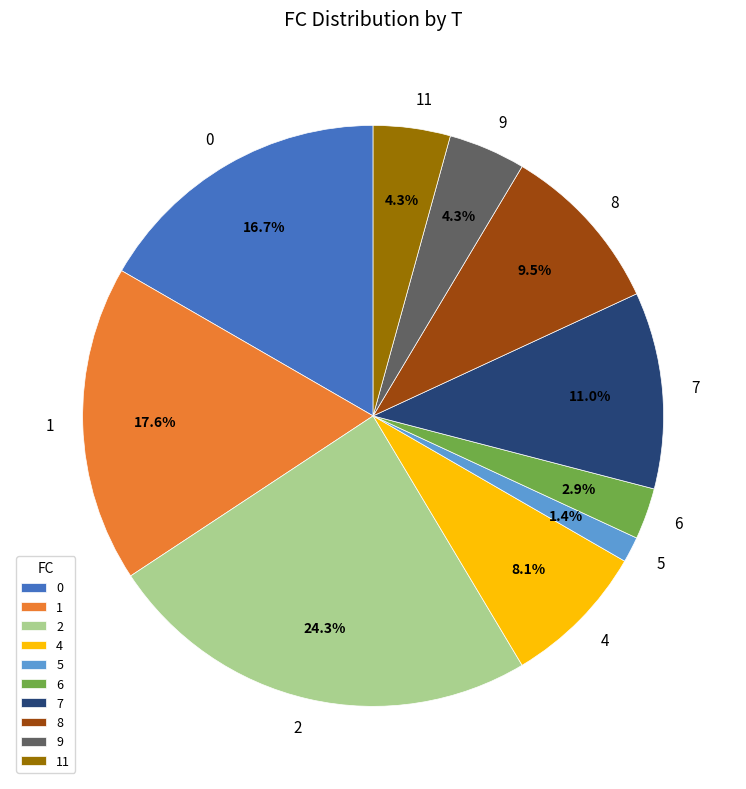

What percentage is NOT represented by 7?

89.0%